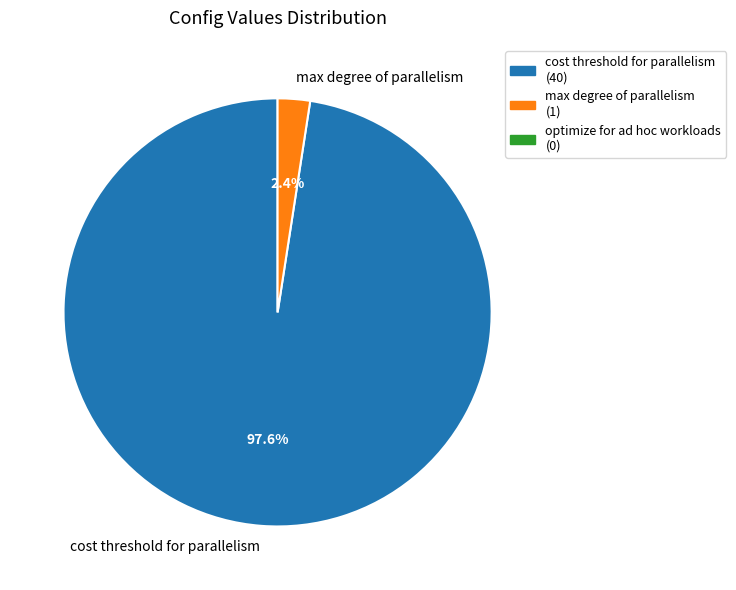

To the nearest percent, what portion does max degree of parallelism represent?

2%